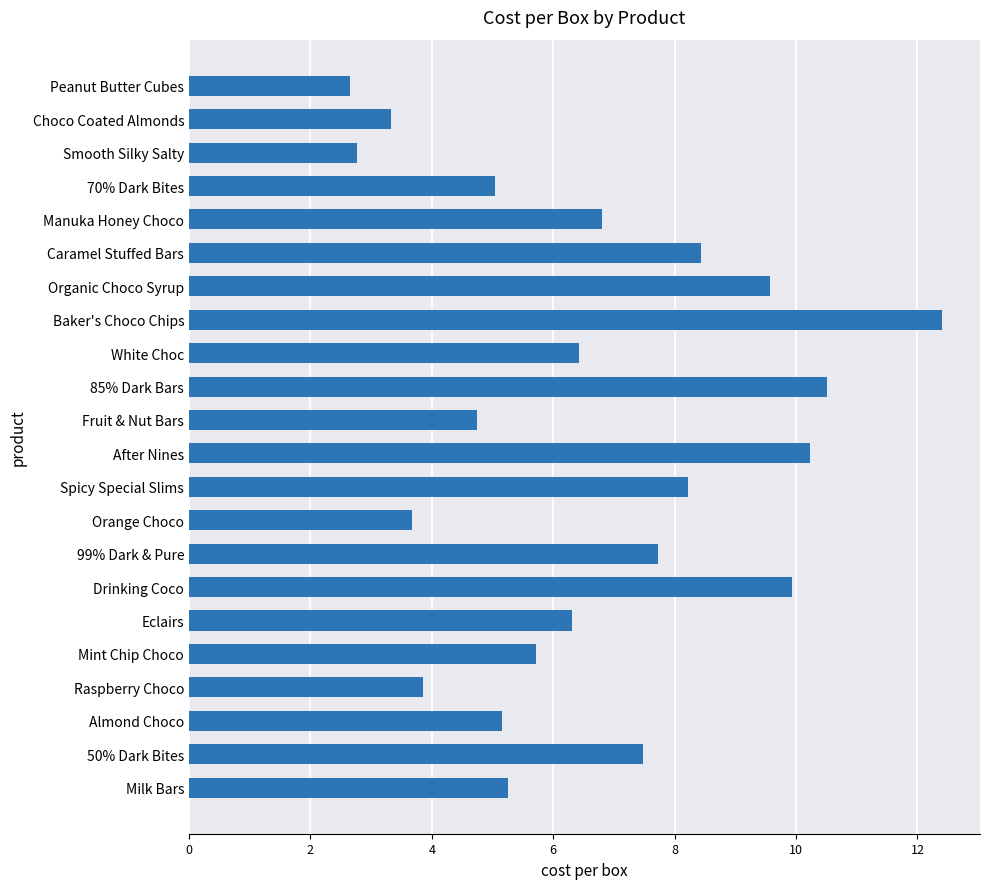

Is it true that the value at Organic Choco Syrup is 16.8?

False